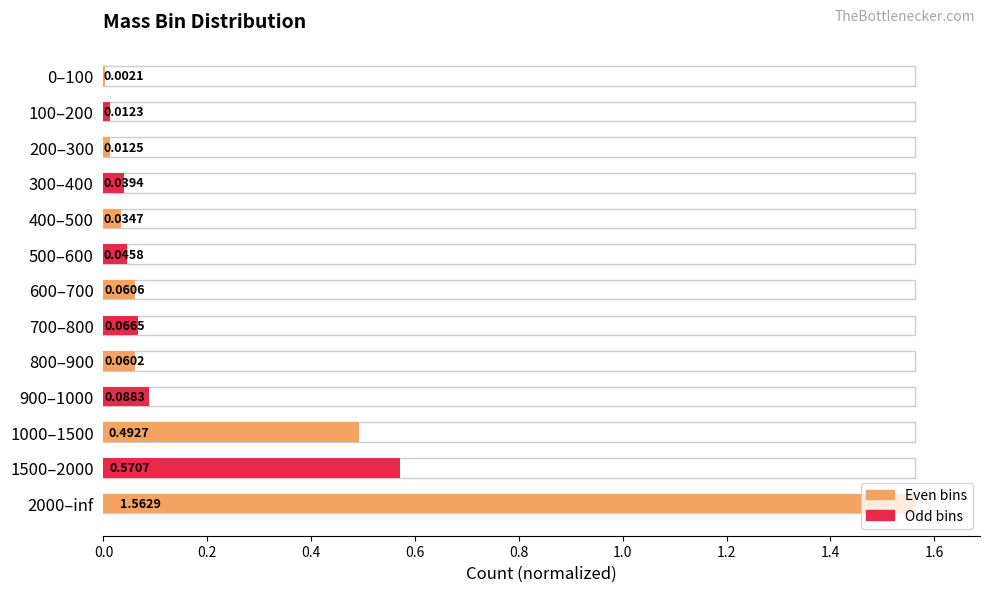

What is the average value?

0.2